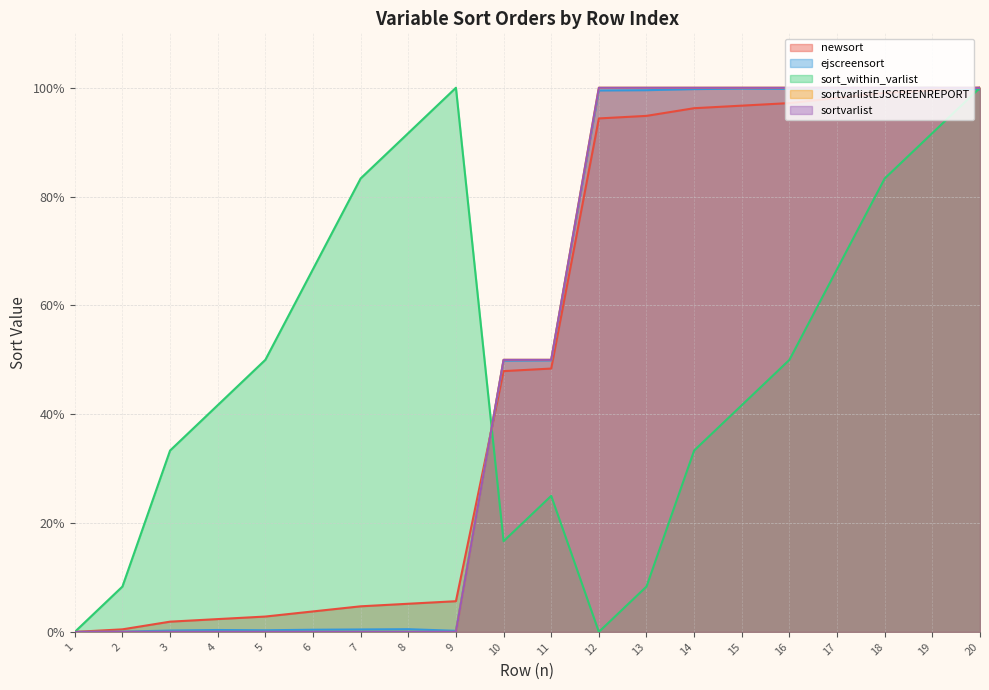

What are all the series names shown in the legend?

newsort, ejscreensort, sort_within_varlist, sortvarlistEJSCREENREPORT, sortvarlist